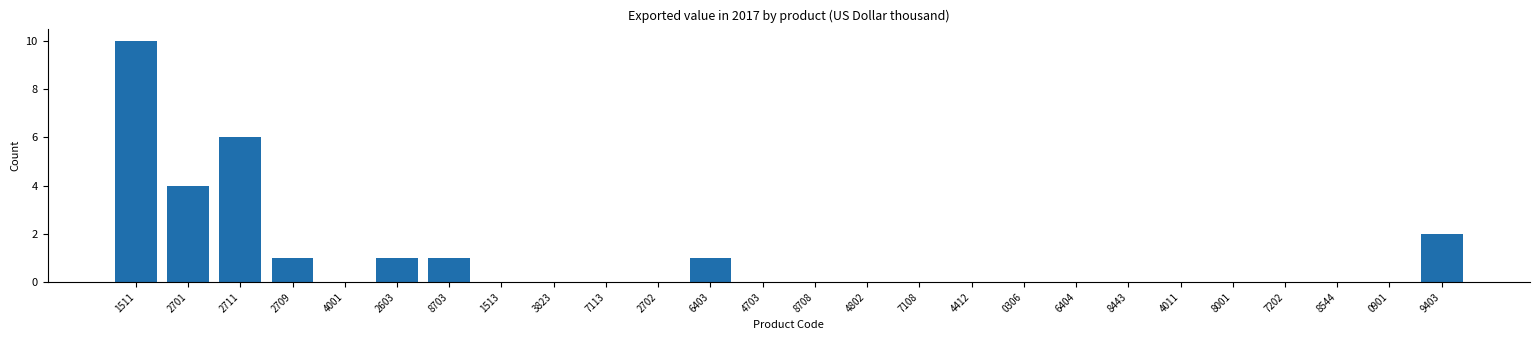

Reading left to right, transcribe all the data shown in this chart.

1511=10	2701=4	2711=6	2709=1	4001=0	2603=1	8703=1	1513=0	3823=0	7113=0	2702=0	6403=1	4703=0	8708=0	4802=0	7108=0	4412=0	0306=0	6404=0	8443=0	4011=0	8001=0	7202=0	8544=0	0901=0	9403=2